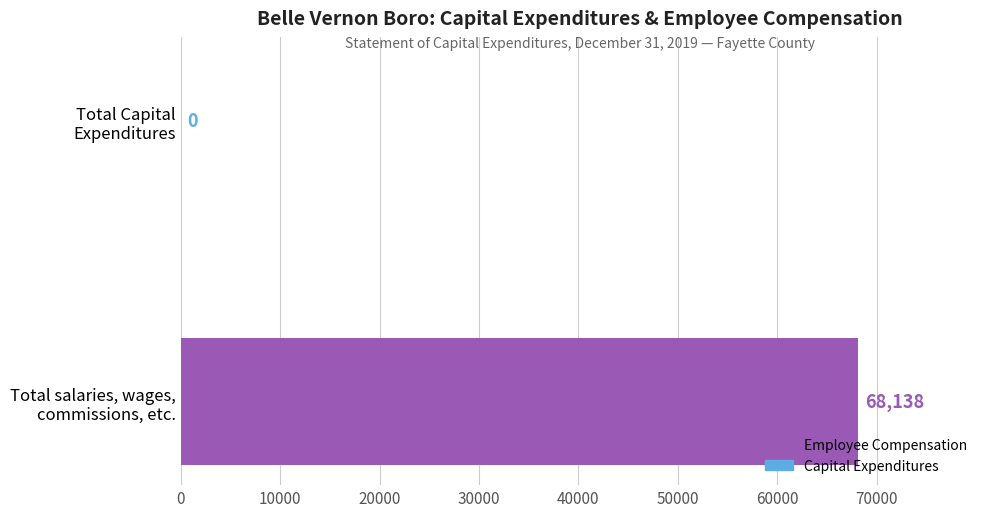

What is the maximum value shown in the chart?

68138